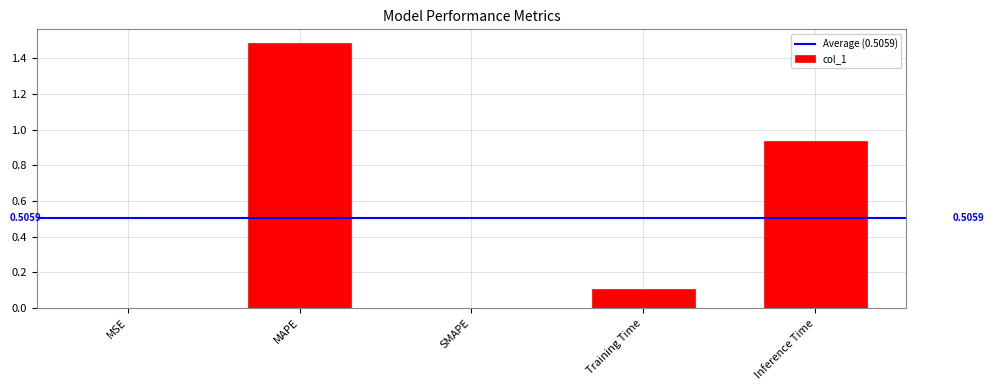

Which has a higher value, Inference Time or Training Time?

Inference Time